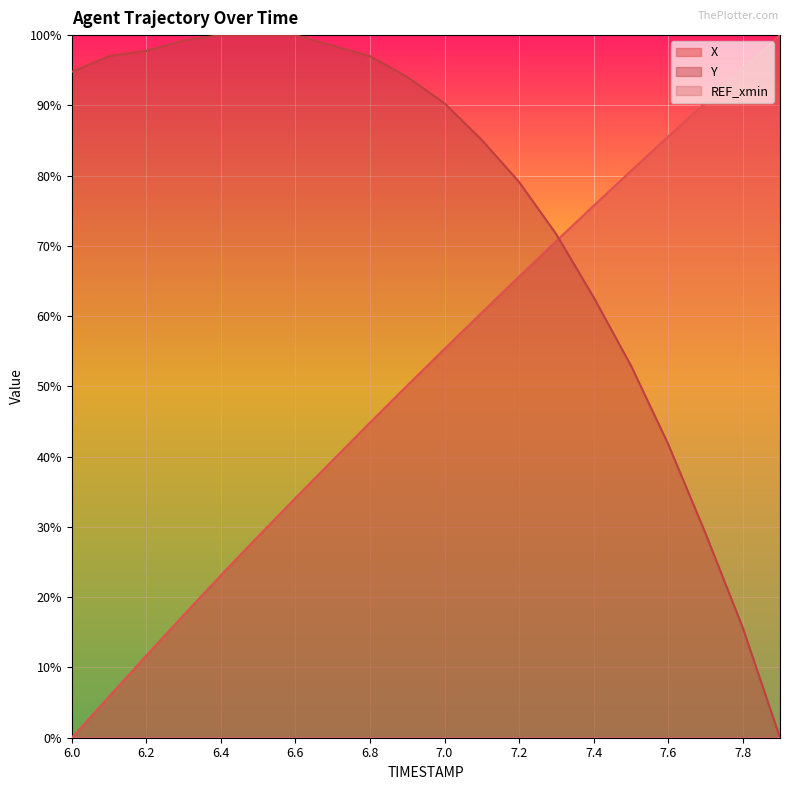

Which category has the lowest value in the Y series?

7.9